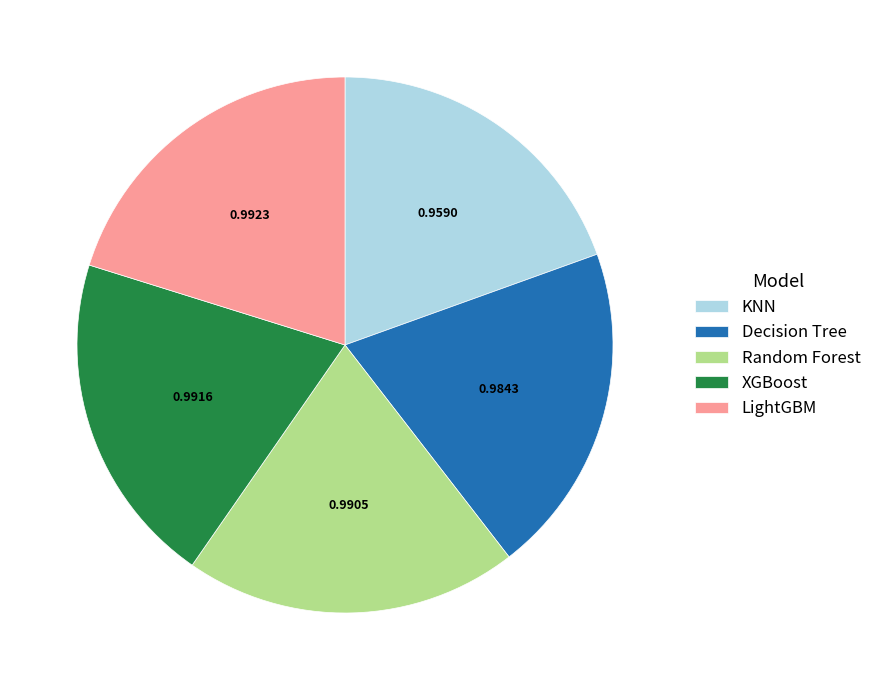

Count the number of slices in the pie.

5